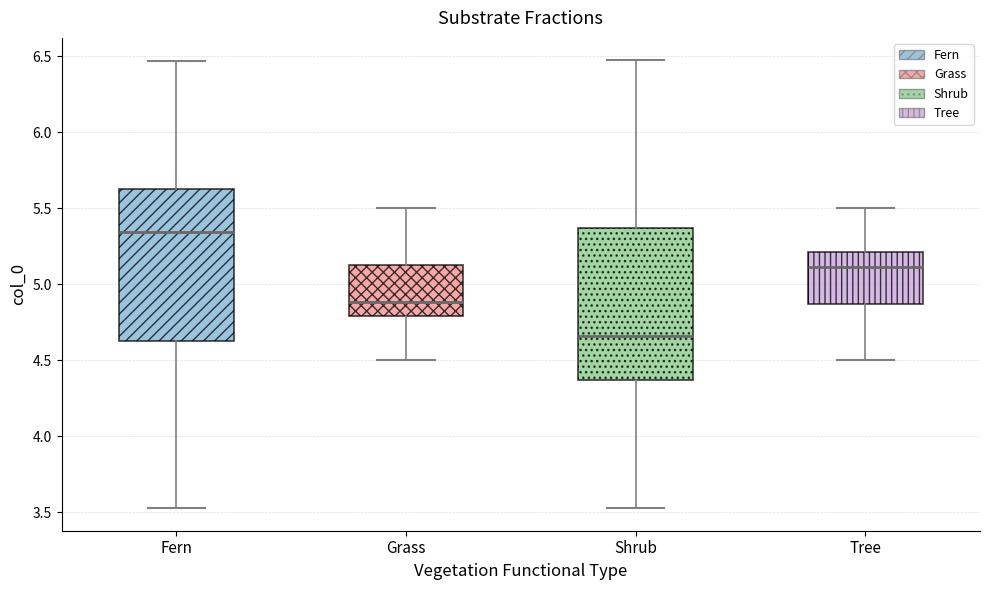

Which box's median line is the highest?

Fern